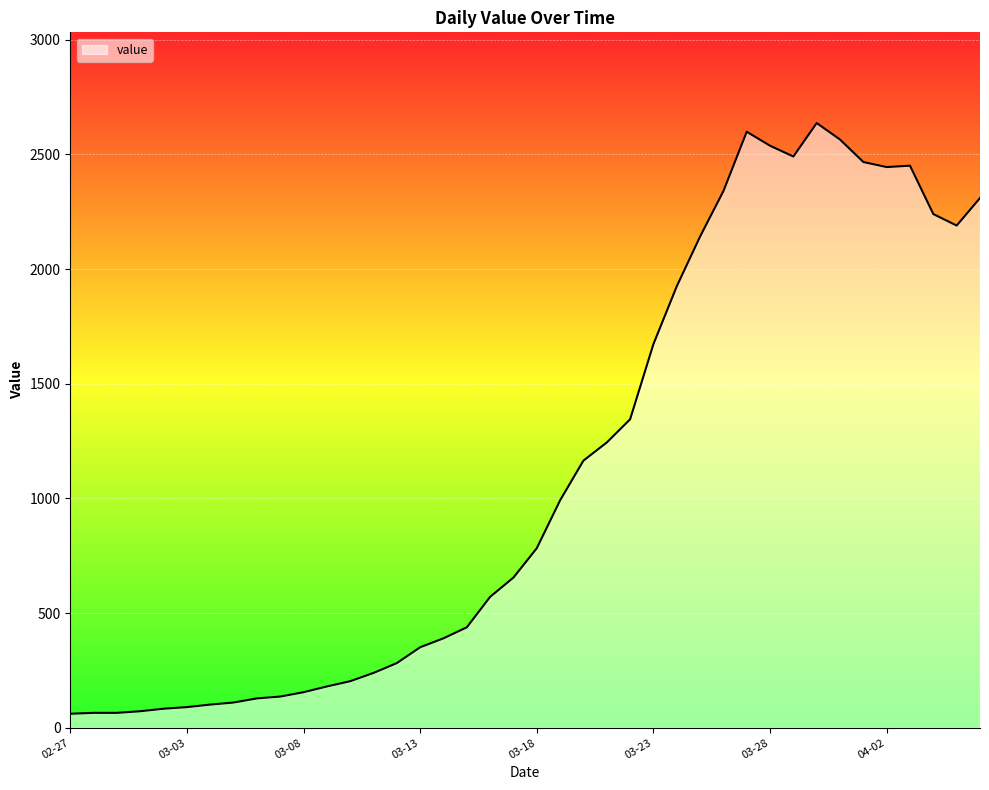

Does the chart display data point markers on the line(s)?

No